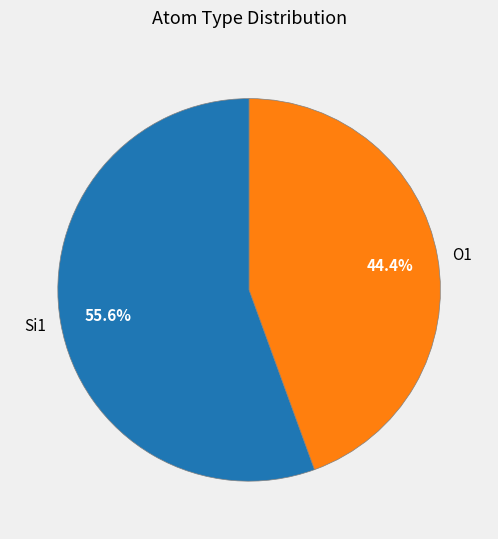

What percentage is NOT represented by Si1?

44.4%